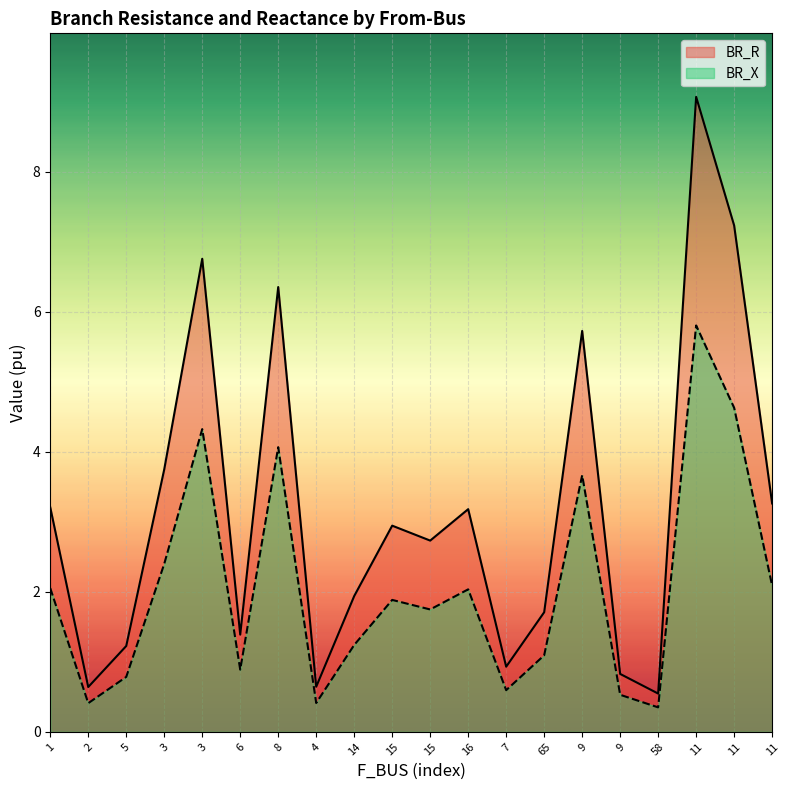

Read the BR_R value at 65.

1.7